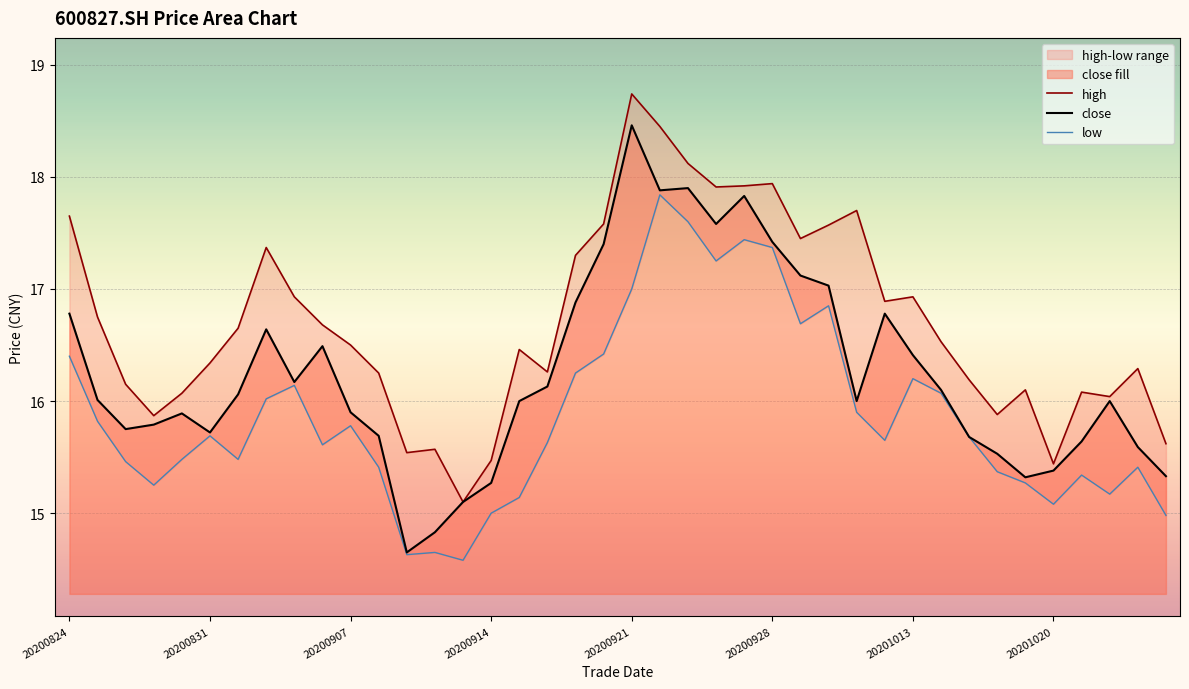

Reading right to left, extract all data points from this chart.

close: 15.3	15.6	16.0	15.6	15.4	15.3	15.5	15.7	16.1	16.4	16.8	16.0	17.0	17.1	17.4	17.8	17.6	17.9	17.9	18.5	17.4	16.9	16.1	16.0	15.3	15.1	14.8	14.7	15.7	15.9	16.5	16.2	16.6	16.1	15.7	15.9	15.8	15.8	16.0	16.8
high: 15.6	16.3	16.0	16.1	15.4	16.1	15.9	16.2	16.5	16.9	16.9	17.7	17.6	17.4	17.9	17.9	17.9	18.1	18.4	18.7	17.6	17.3	16.3	16.5	15.5	15.1	15.6	15.5	16.2	16.5	16.7	16.9	17.4	16.6	16.3	16.1	15.9	16.1	16.8	17.6
low: 15.0	15.4	15.2	15.3	15.1	15.3	15.4	15.7	16.1	16.2	15.7	15.9	16.9	16.7	17.4	17.4	17.2	17.6	17.8	17.0	16.4	16.2	15.6	15.1	15.0	14.6	14.7	14.6	15.4	15.8	15.6	16.1	16.0	15.5	15.7	15.5	15.2	15.5	15.8	16.4